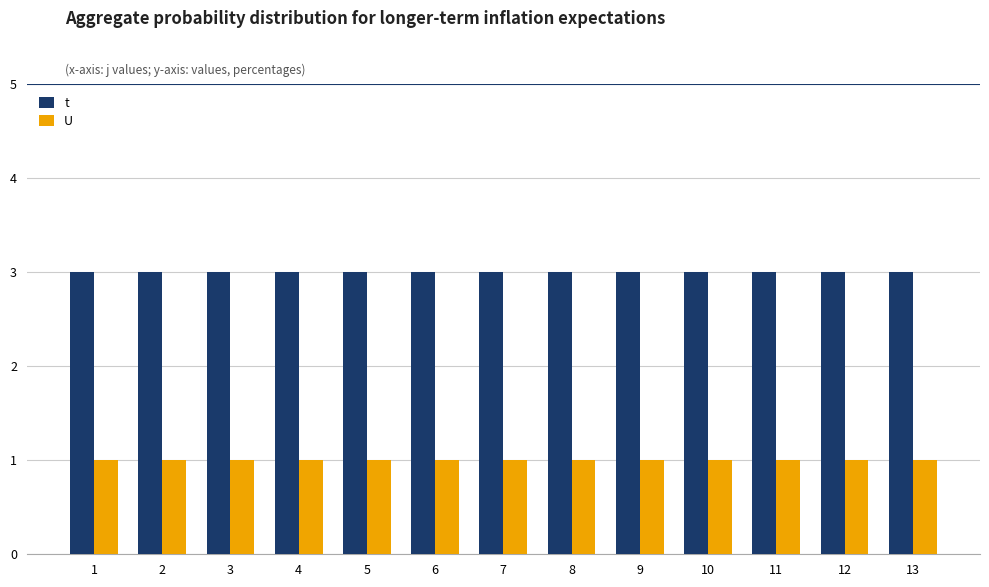

What is the highest value of the U series?

1